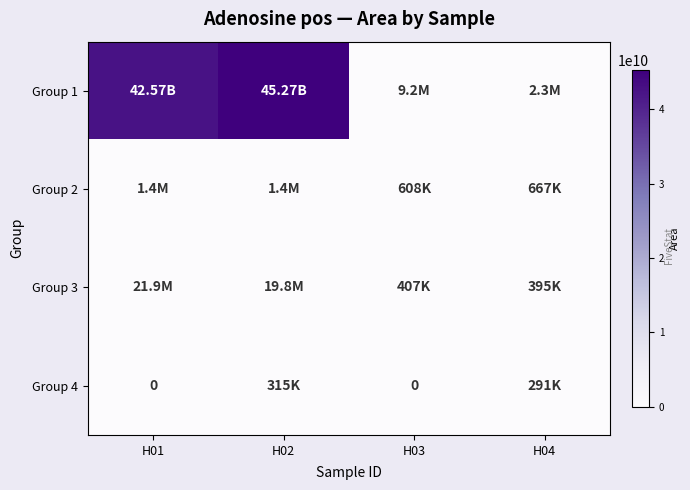

At which label does Group 2 reach its minimum?

H03